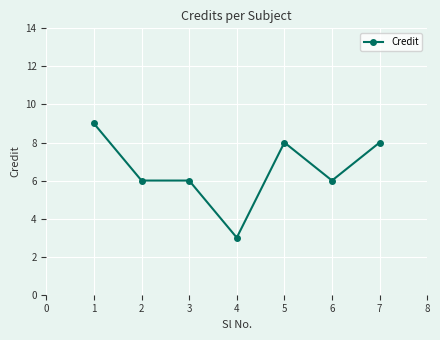

True or false: the data shows 4 at 4.

False